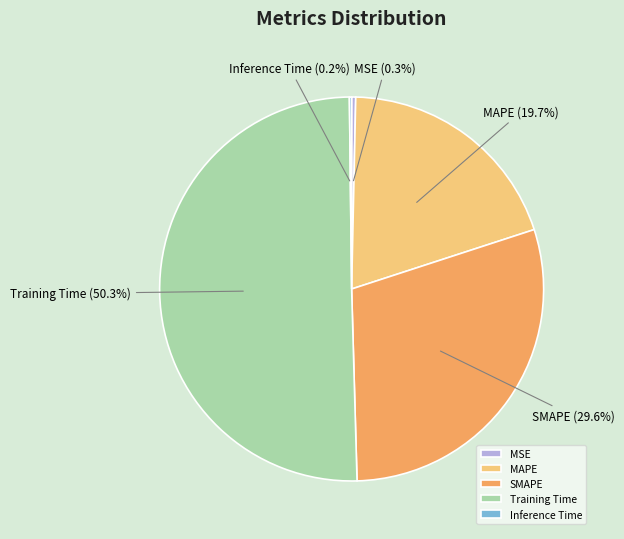

The MSE slice represents 14% of the pie. True or false?

False